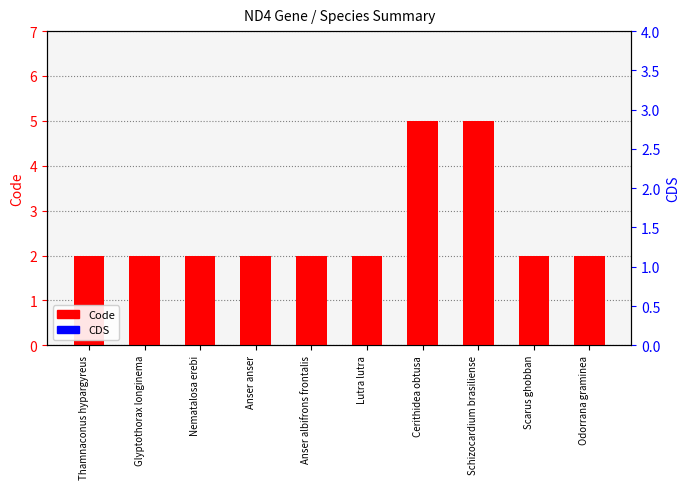

What is the sum of the Code values at Schizocardium brasiliense and Glyptothorax longinema?

7